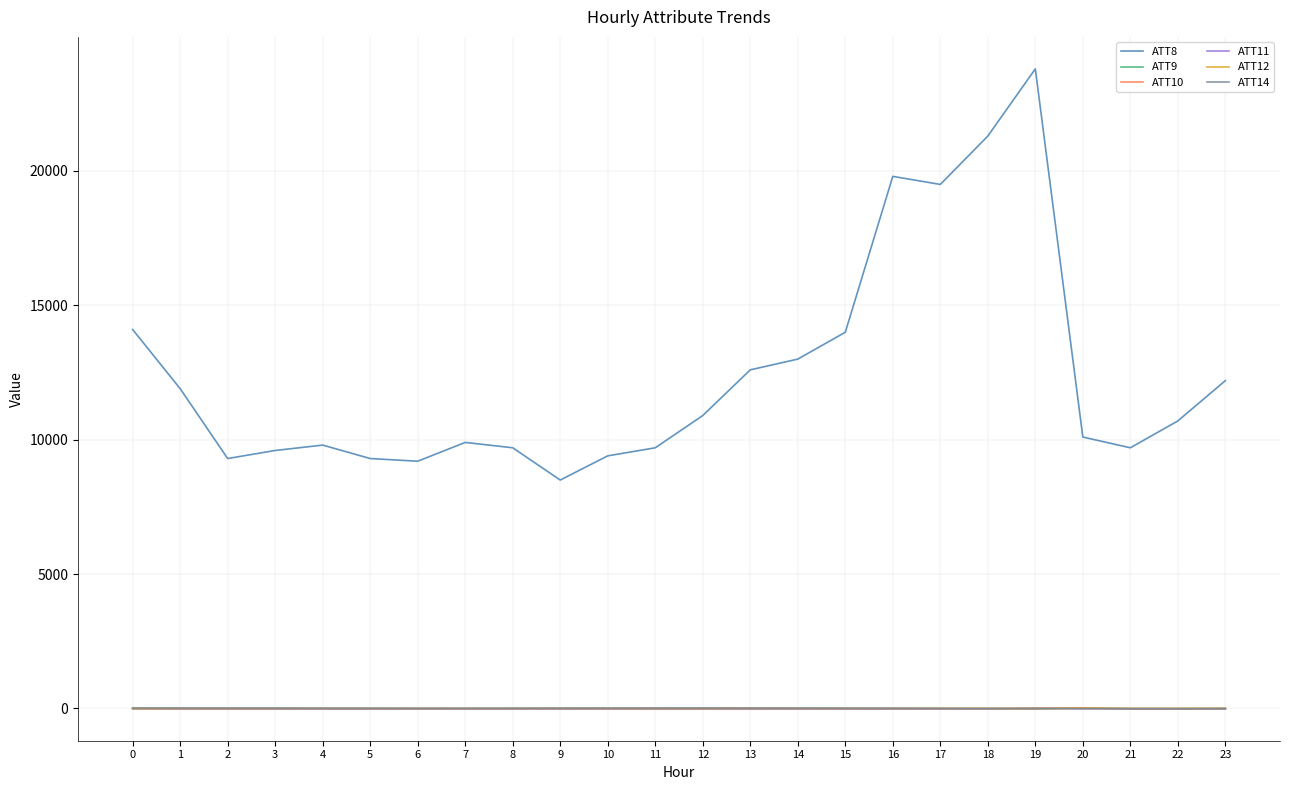

True or false: ATT14 and ATT8 intersect in this chart.

False